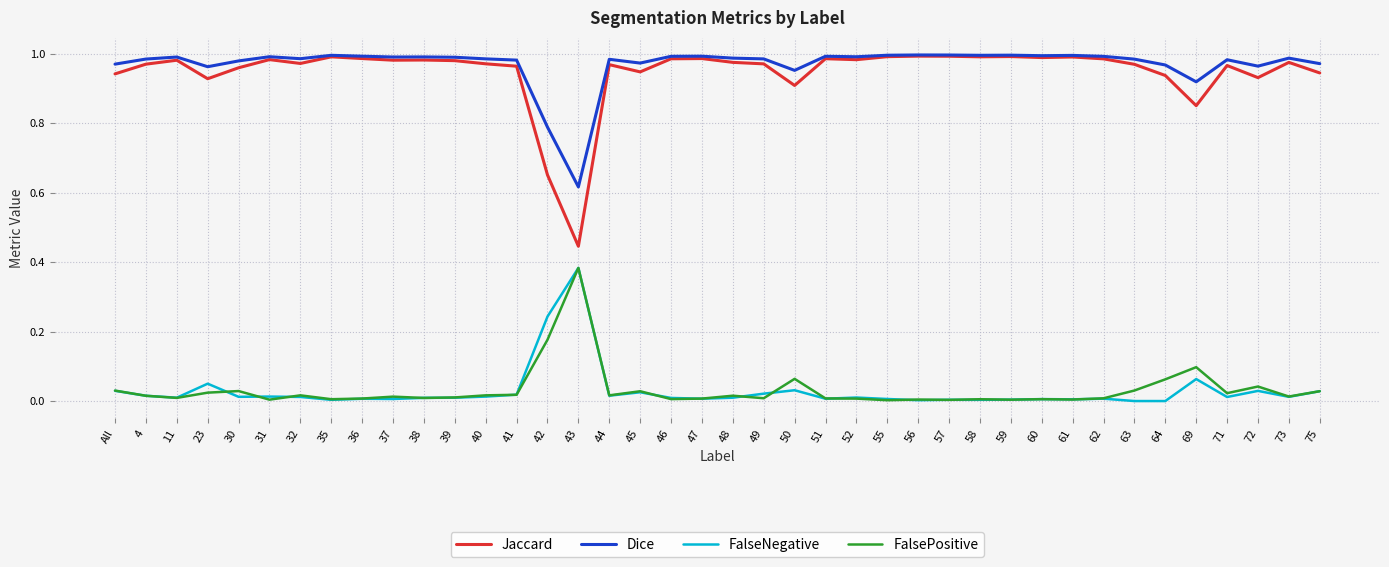

What is the difference between the maximum and minimum values in the Jaccard series?

0.5